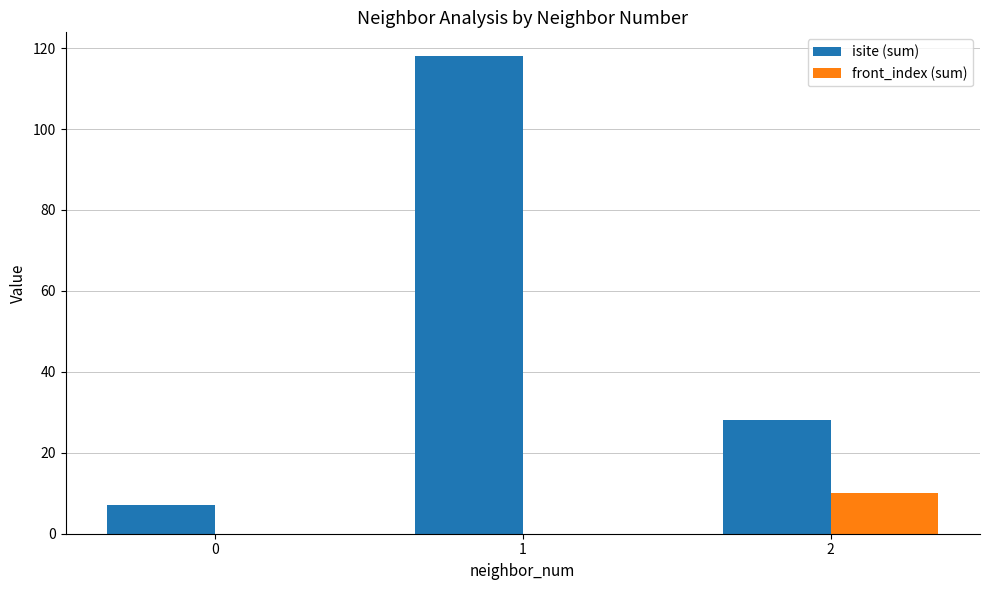

Which series changed the most between 1 and 2?

isite (sum)